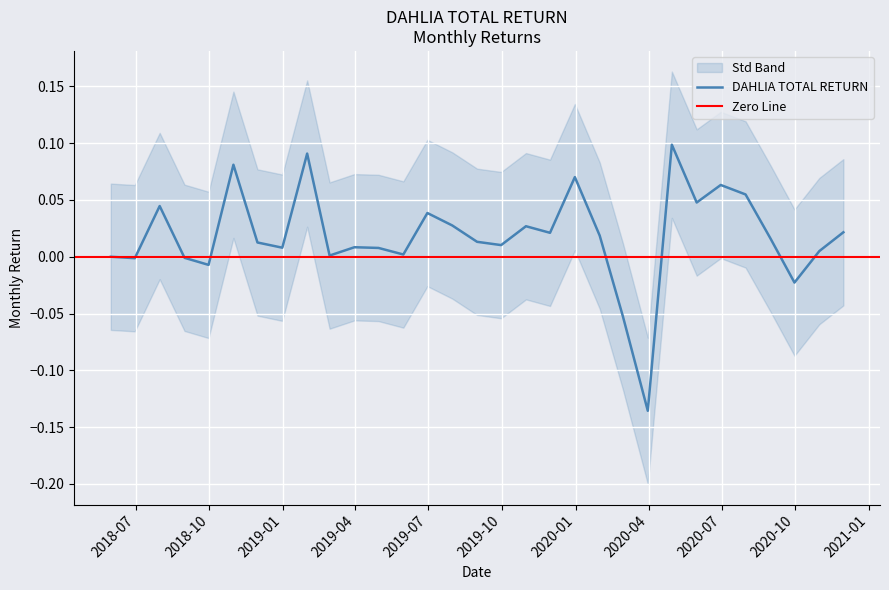

What is the minimum value shown in the chart?

-0.1